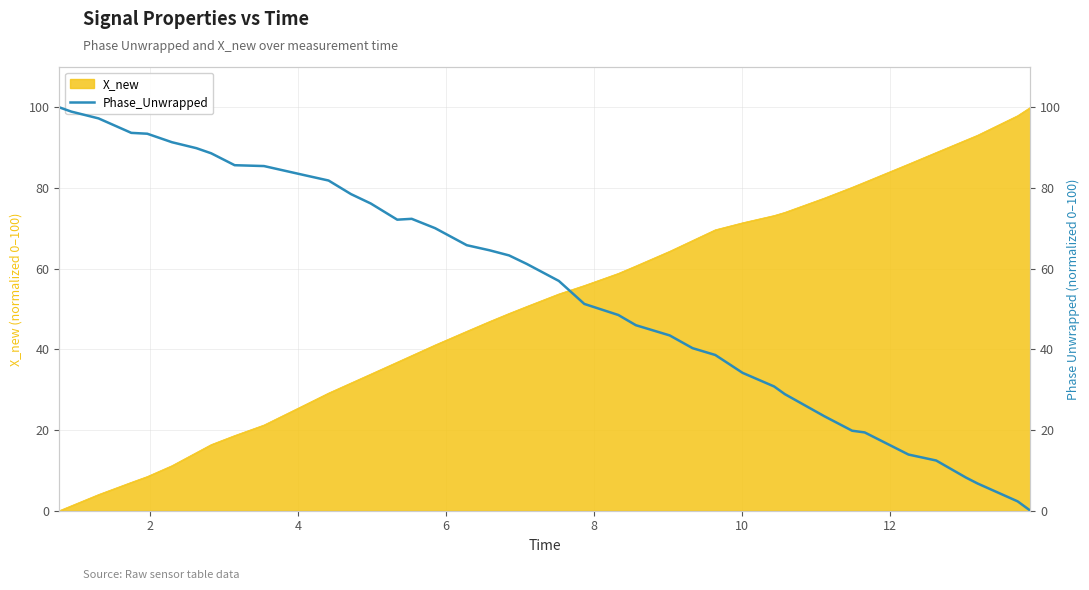

What is the highest value of the X_new series?

100.0